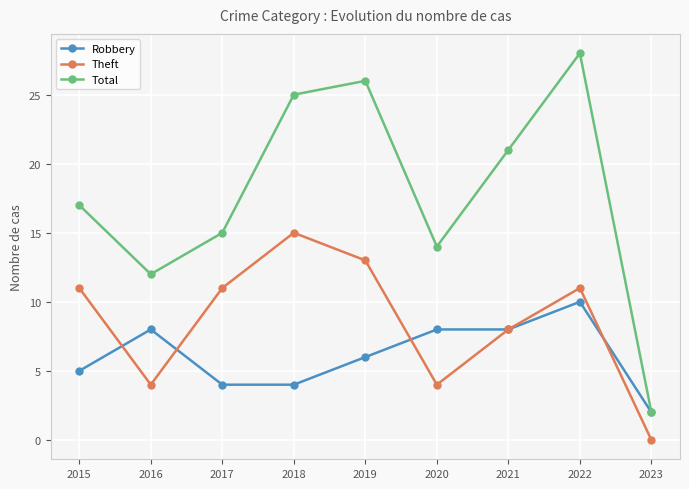

What is the value of the Robbery point at the 1st from the left?

5